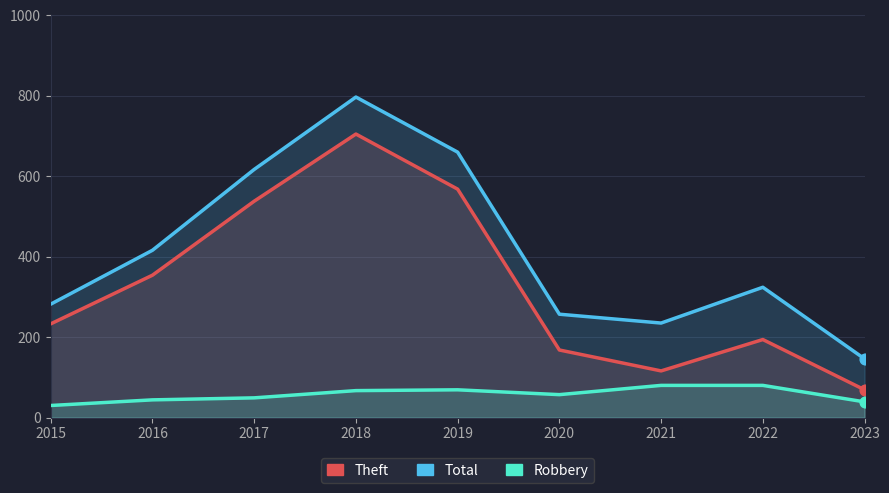

What are all the series names shown in the legend?

Theft, Total, Robbery